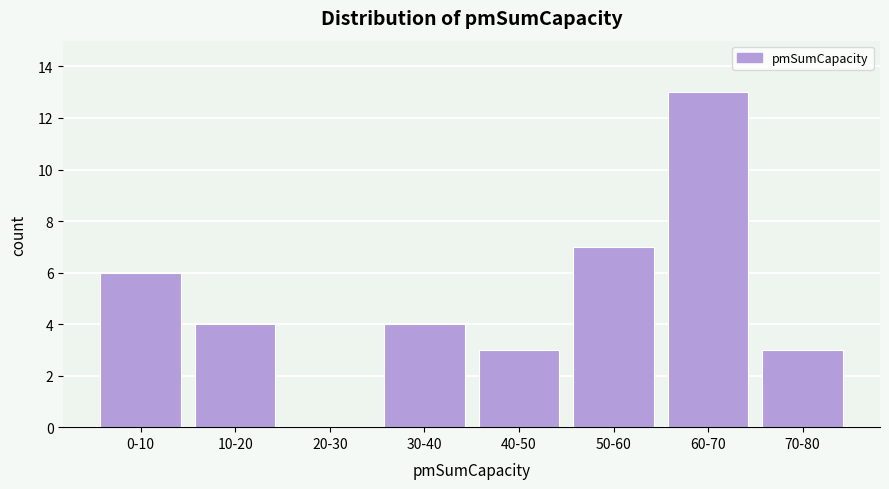

Reading left to right, what are all the values shown in this chart?

0-10=6	10-20=4	20-30=0	30-40=4	40-50=3	50-60=7	60-70=13	70-80=3